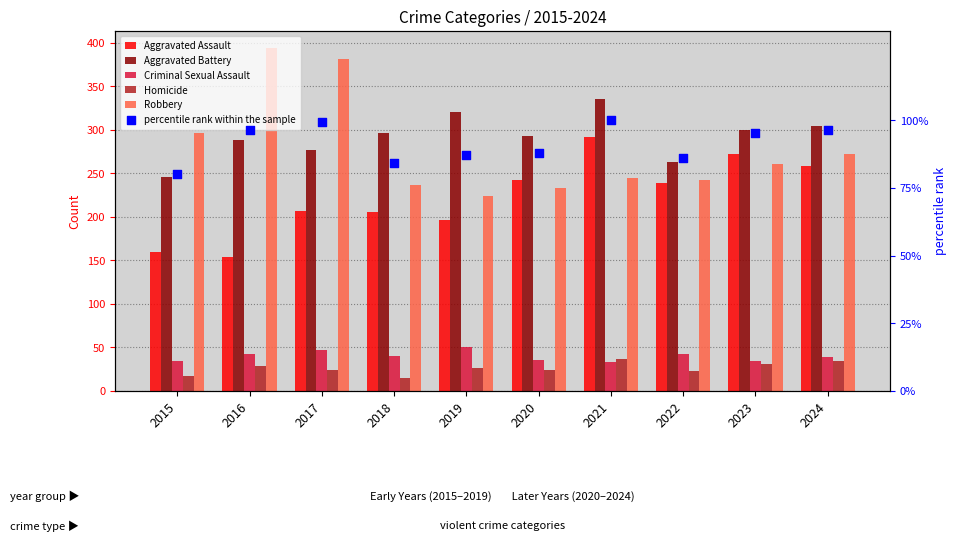

Which series has the largest total across all categories?

Aggravated Battery